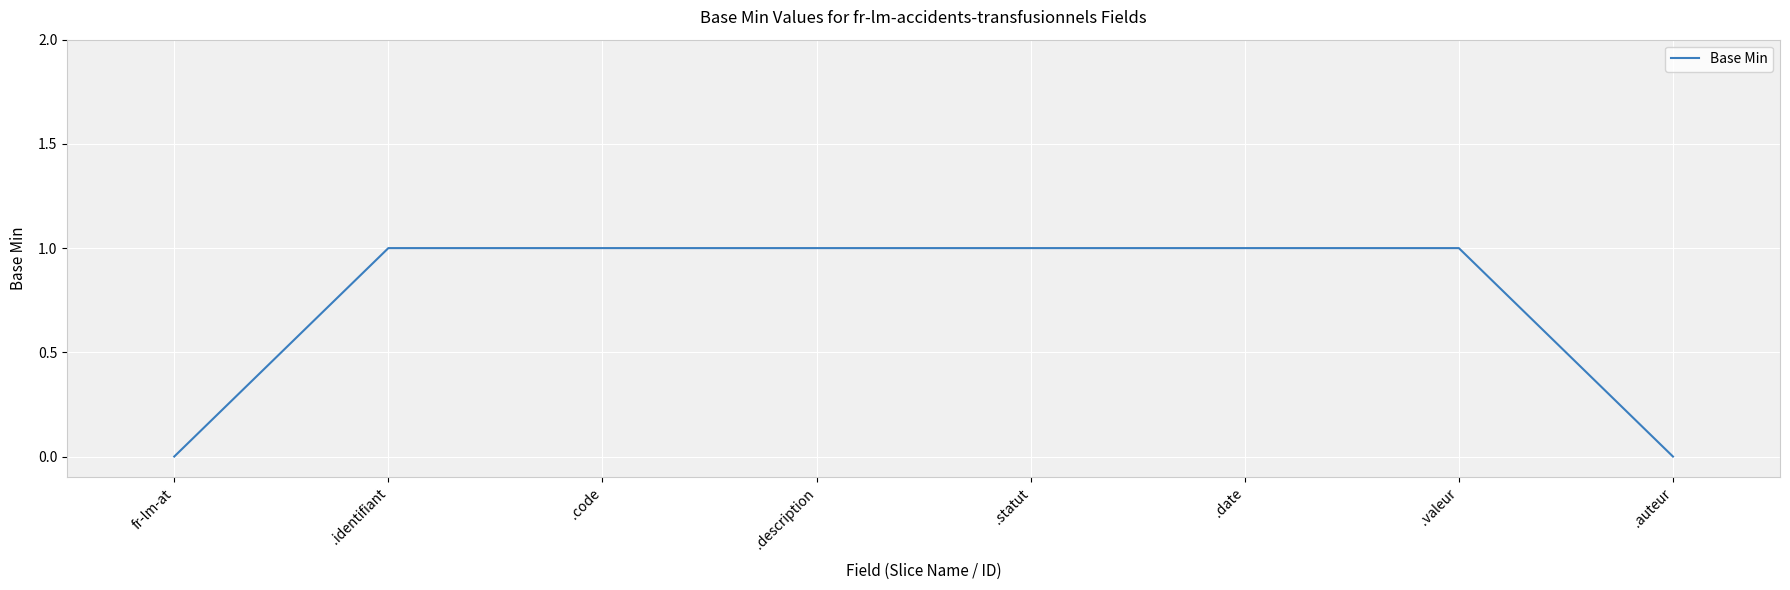

Count the values in the range 1 to 2.

6